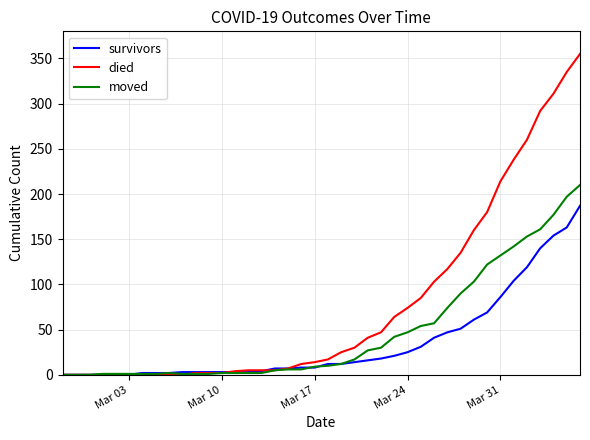

What is the maximum value for survivors?

187